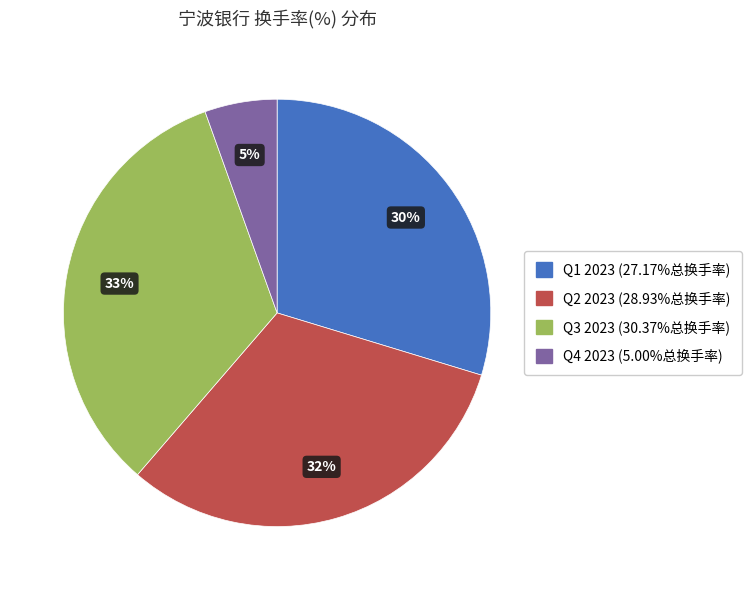

To the nearest percent, what is the average slice percentage?

25%